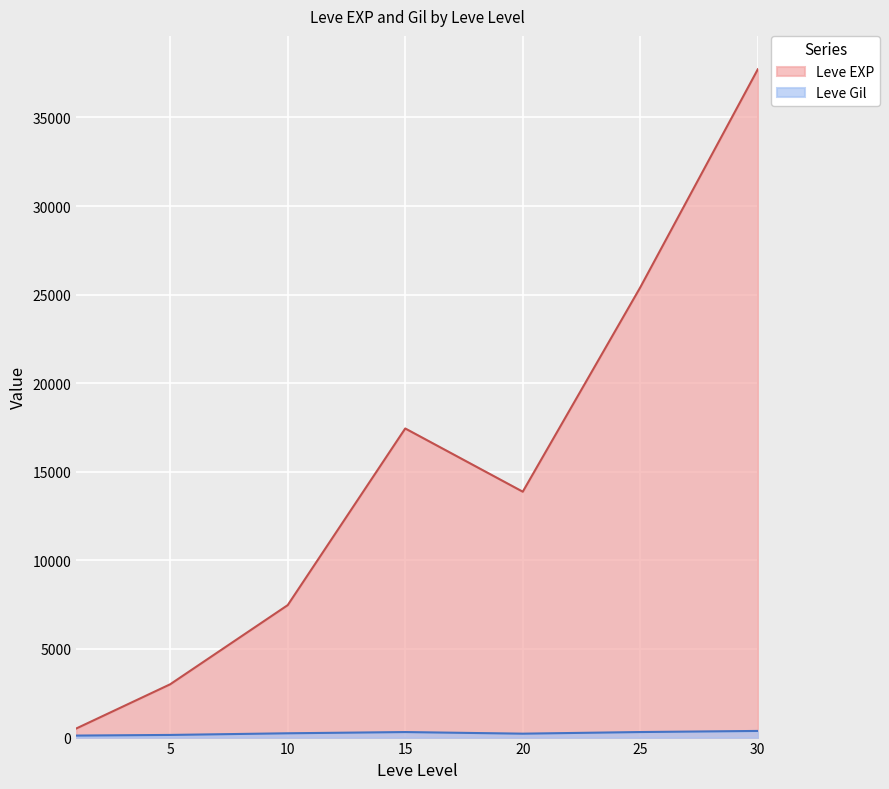

What is the sum of all Leve EXP values?

105440.2